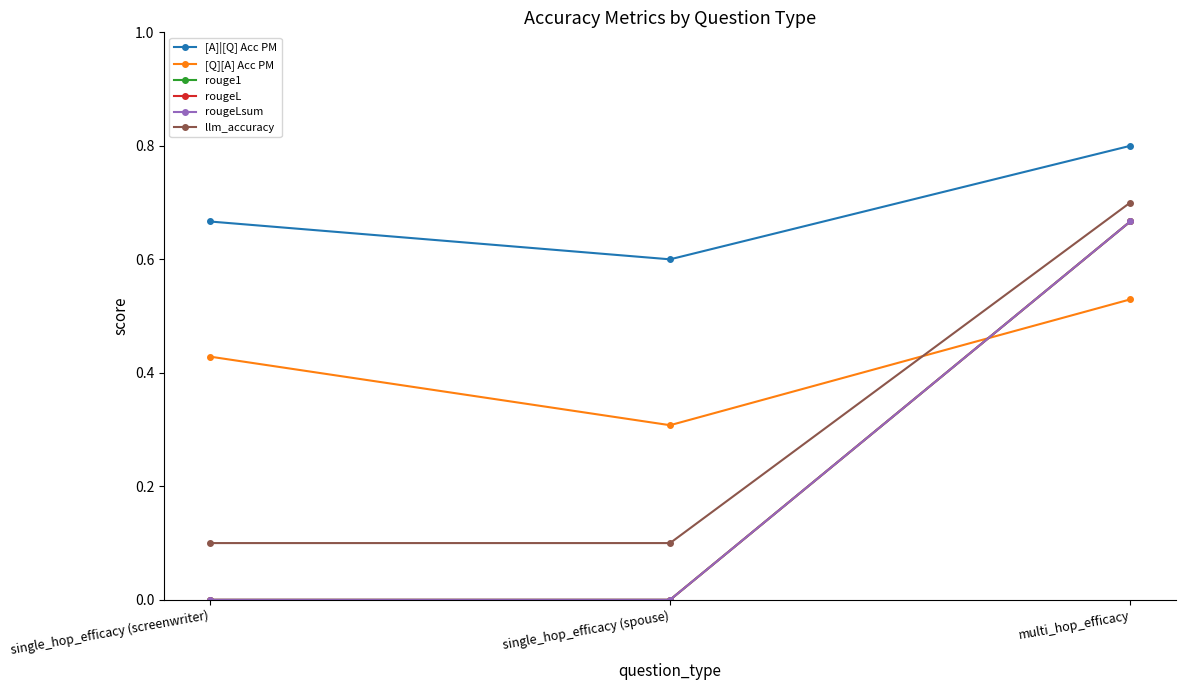

Rank the series by their maximum value, from highest to lowest.

[A]|[Q] Acc PM, llm_accuracy, rouge1, rougeL, rougeLsum, [Q][A] Acc PM